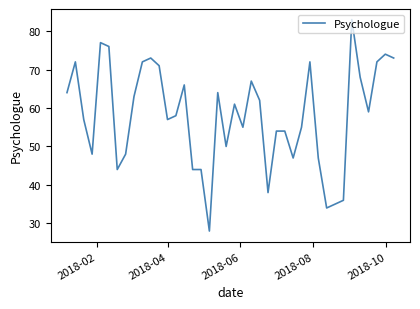

Does the chart have visible grid lines?

No